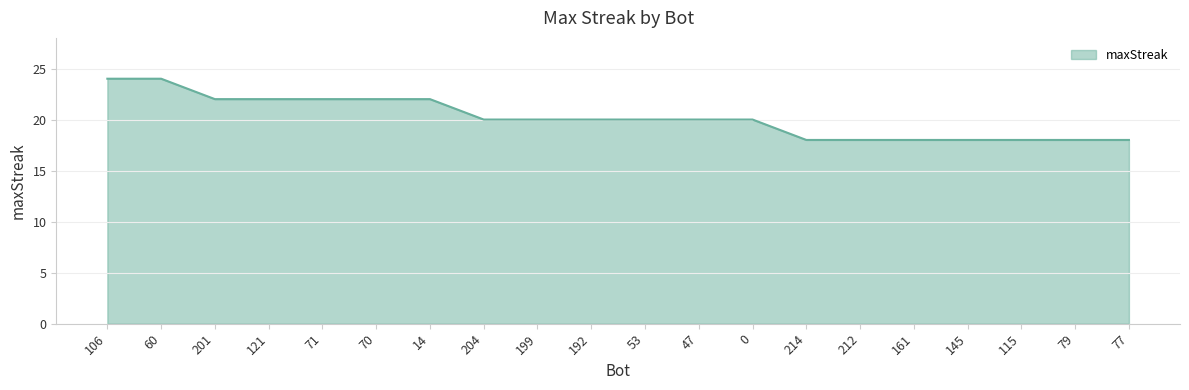

Count the values in the range 18 to 22.

18